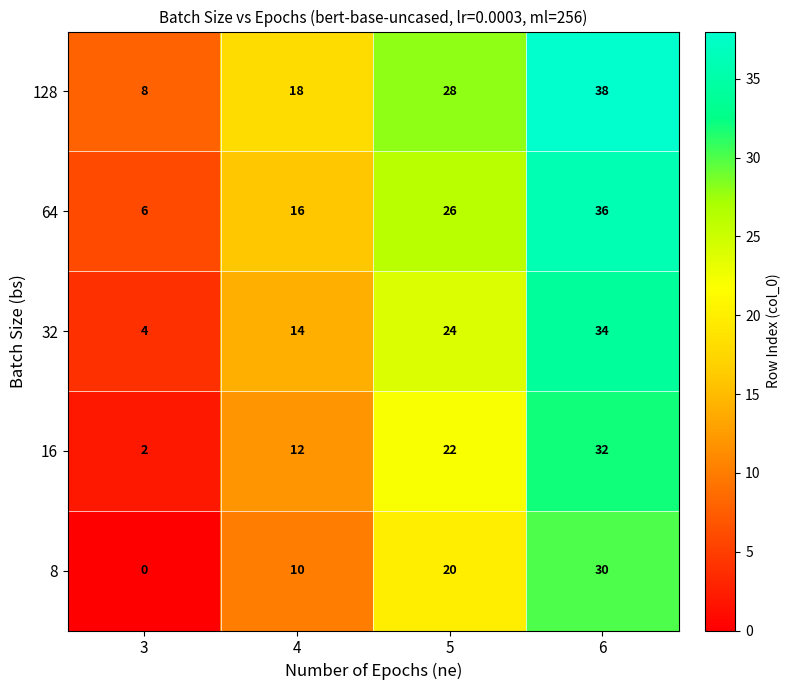

What is the sum of the 32 values at 3 and 4?

18